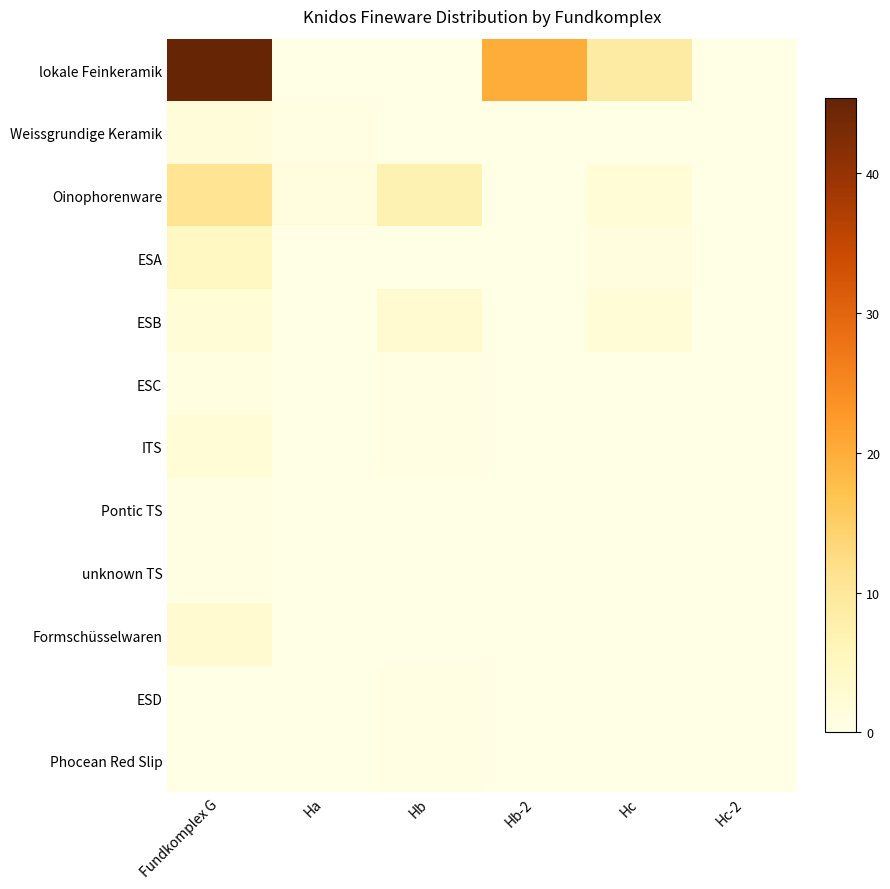

List the series in order of their peak value, lowest first.

Pontic TS, unknown TS, ESD, Phocean Red Slip, ESC, Weissgrundige Keramik, ITS, ESB, Formschüsselwaren, ESA, Oinophorenware, lokale Feinkeramik